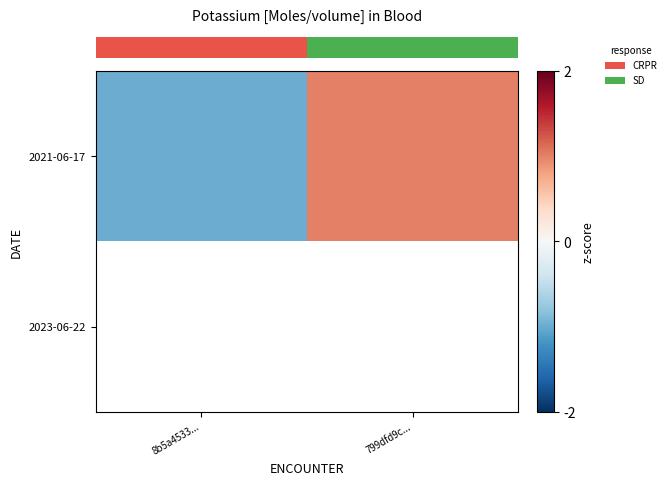

Which has a higher value, 799dfd9c... or 8b5a4533...?

799dfd9c...